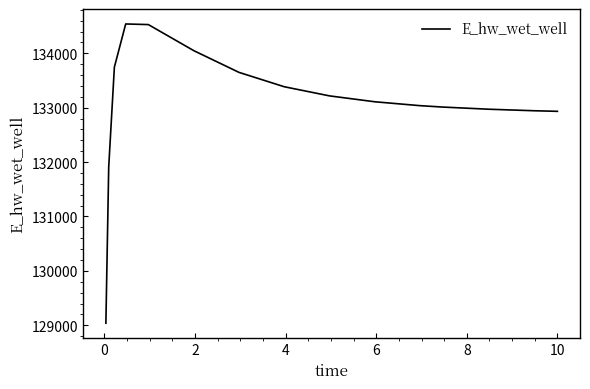

What is the maximum value shown in the chart?

134539.8